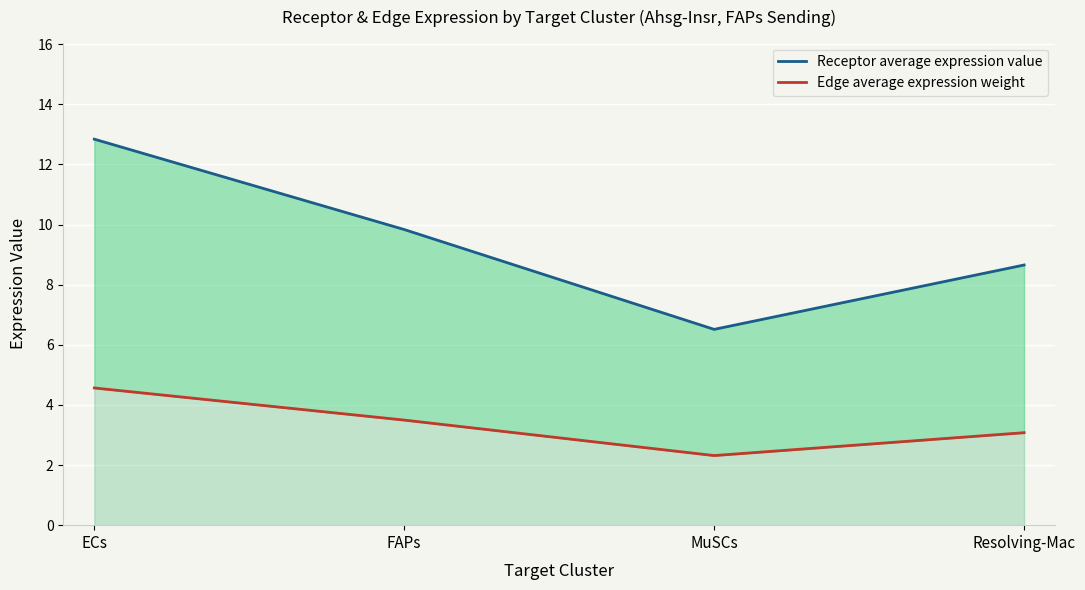

List the series in order of their peak value, lowest first.

Edge average expression weight, Receptor average expression value